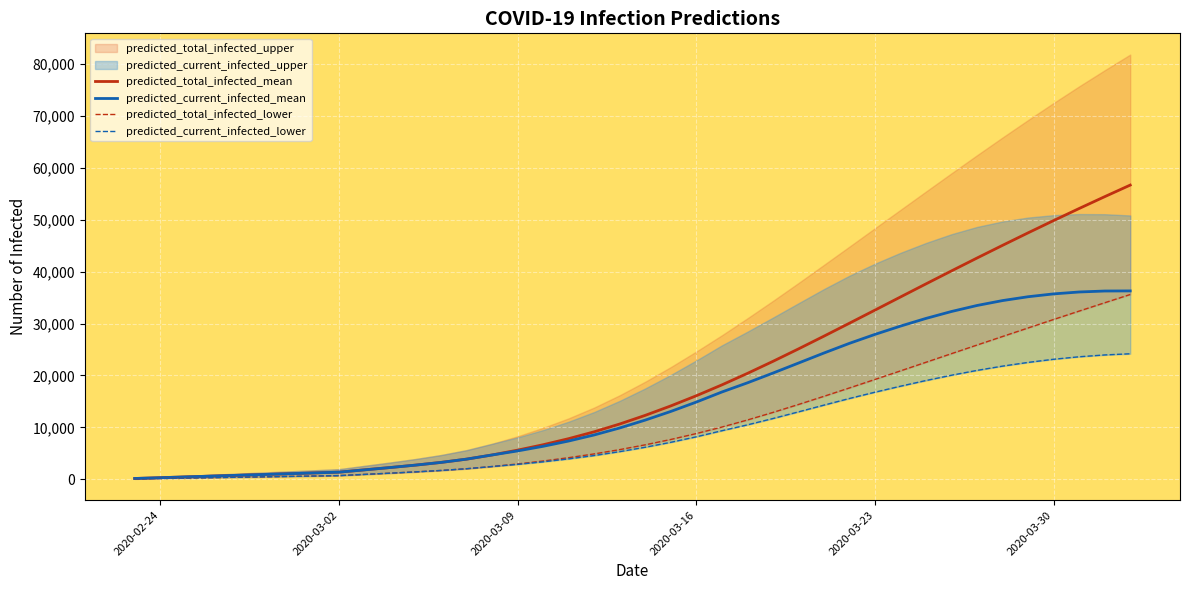

What is the maximum value for predicted_current_infected_mean?

36299